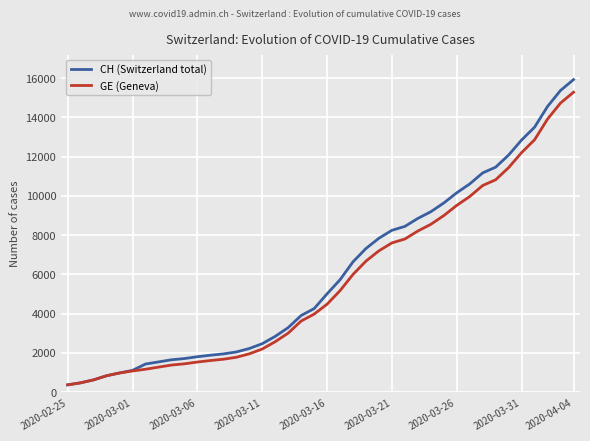

What is the maximum value for CH (Switzerland total)?

15926